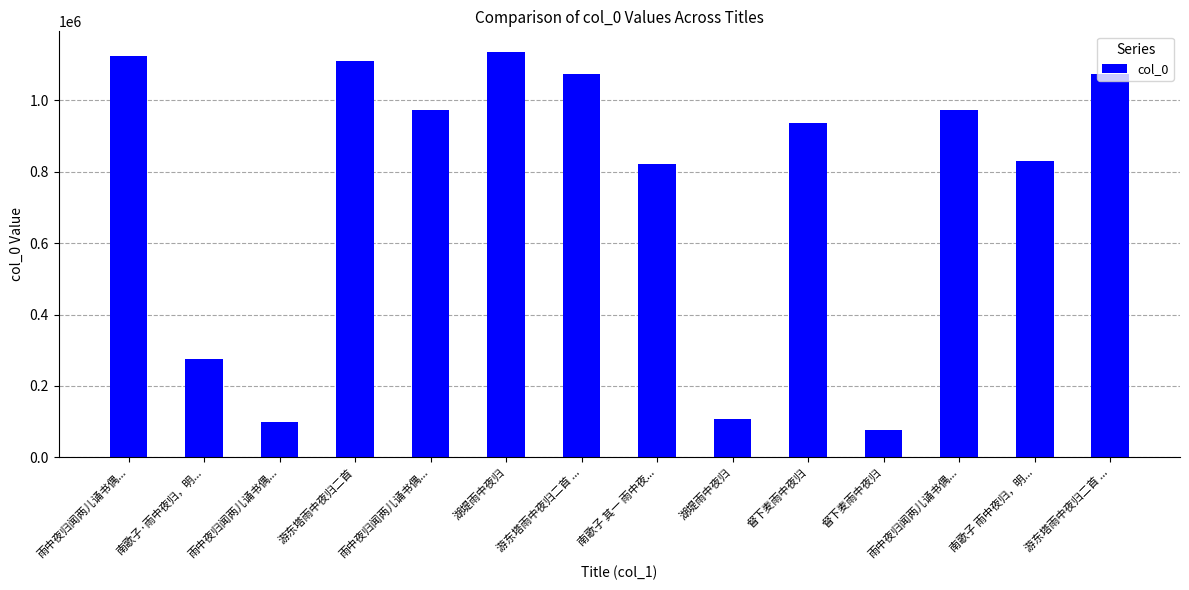

List the labels in order of value, smallest first.

督下麦雨中夜归, 雨中夜归闻两儿诵书偶..., 湖堤雨中夜归, 南歌子·雨中夜归，明..., 南歌子 其一 雨中夜..., 南歌子 雨中夜归，明..., 督下麦雨中夜归, 雨中夜归闻两儿诵书偶..., 雨中夜归闻两儿诵书偶..., 游东塔雨中夜归二首 ..., 游东塔雨中夜归二首 ..., 游东塔雨中夜归二首, 雨中夜归闻两儿诵书偶..., 湖堤雨中夜归